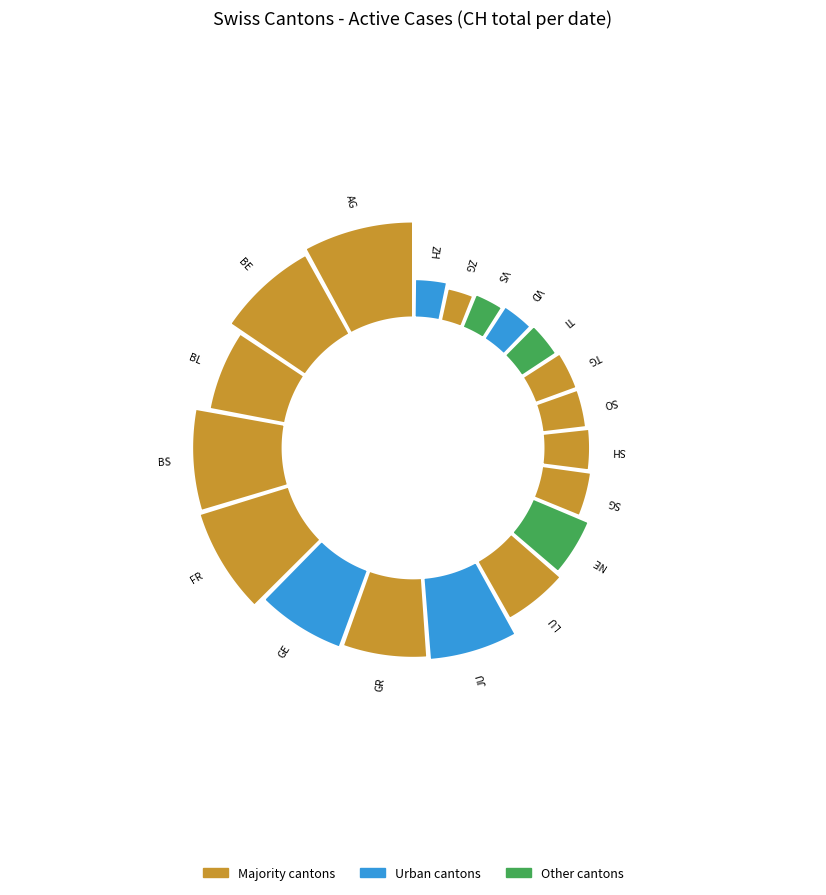

What is the ratio of the value at VD to the value at LU?

0.6